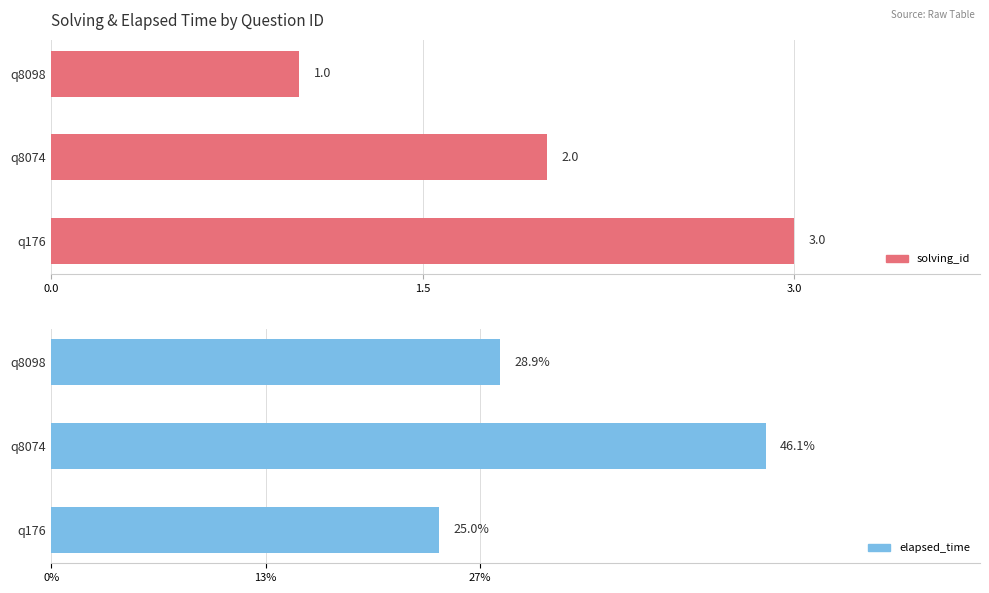

What is the value of the solving_id bar at the 3rd from the left?

3